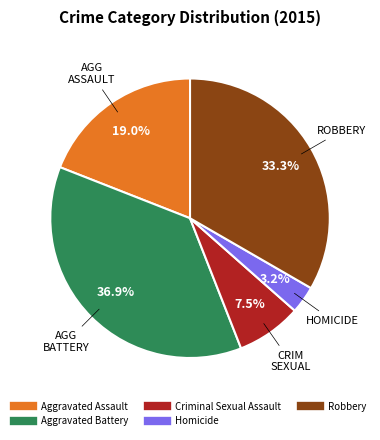

Rank the categories by value from highest to lowest.

Aggravated Battery, Robbery, Aggravated Assault, Criminal Sexual Assault, Homicide